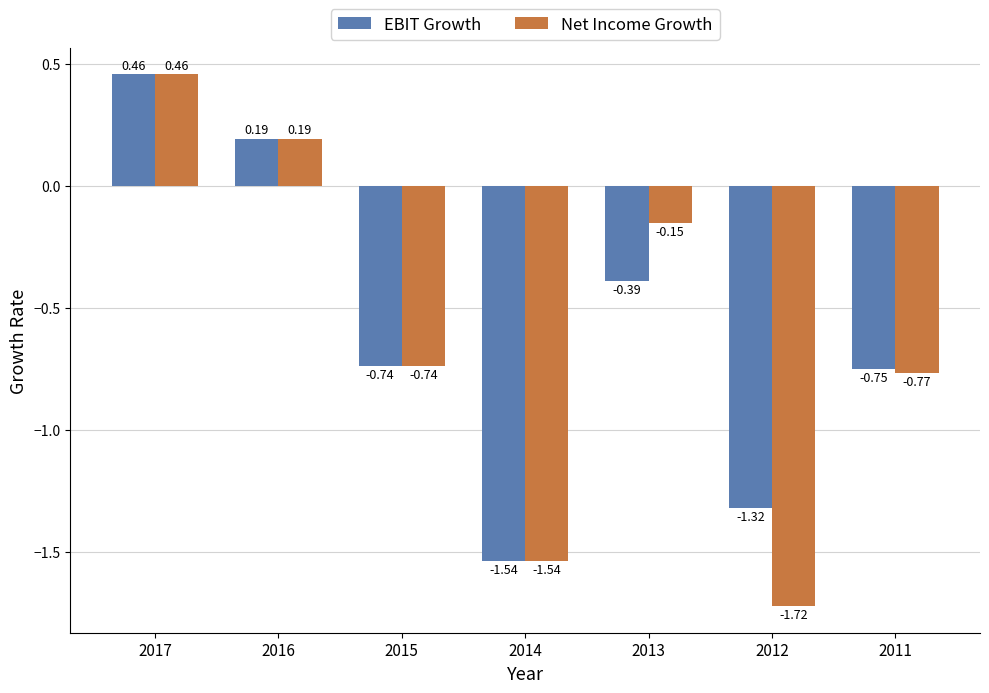

Does the chart contain any negative values?

Yes